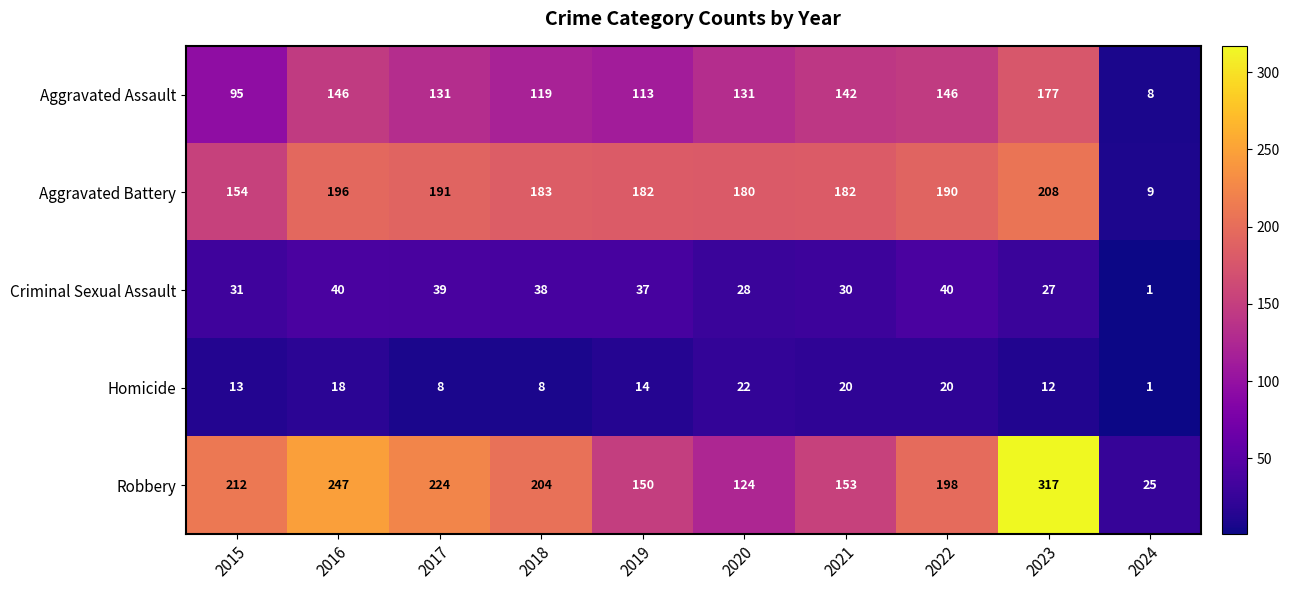

How many series are shown in this chart?

5